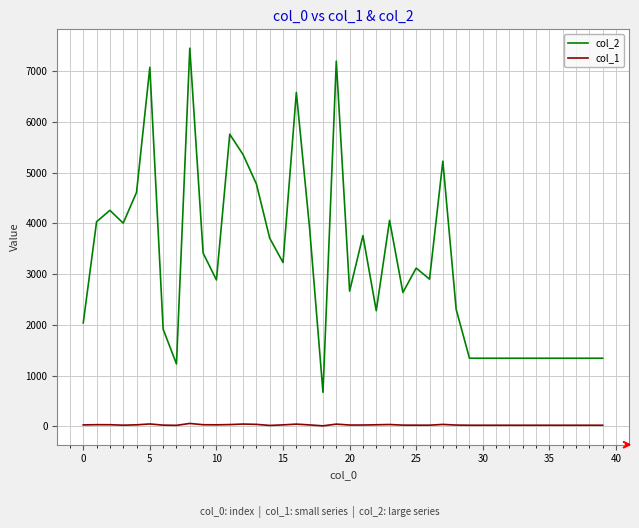

True or false: col_1 and col_2 intersect in this chart.

False